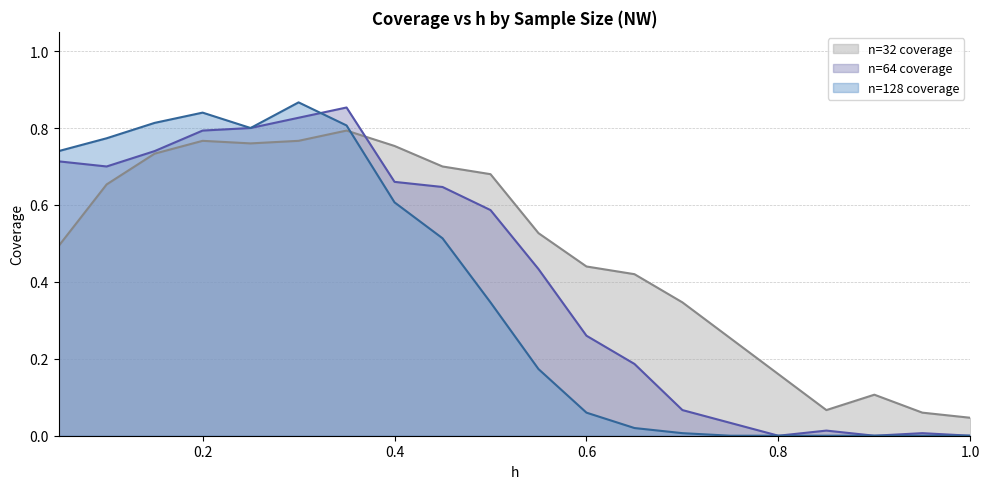

How many series are shown in this chart?

3